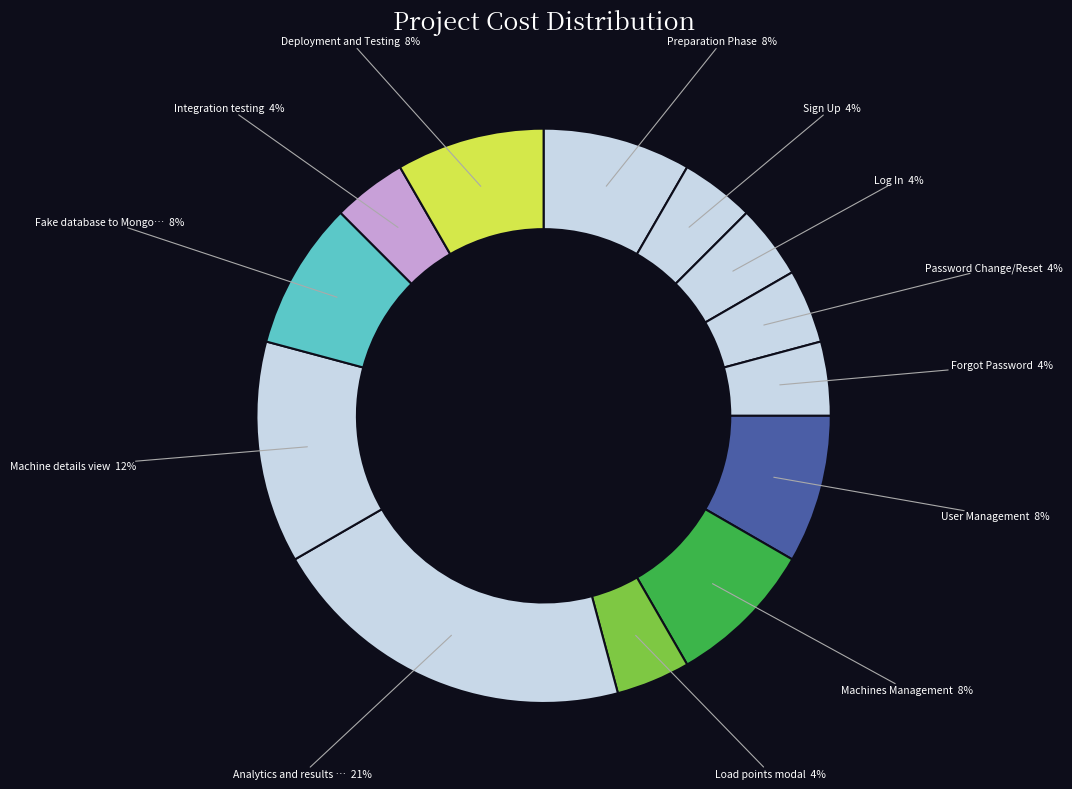

How many slices are in this pie chart?

13